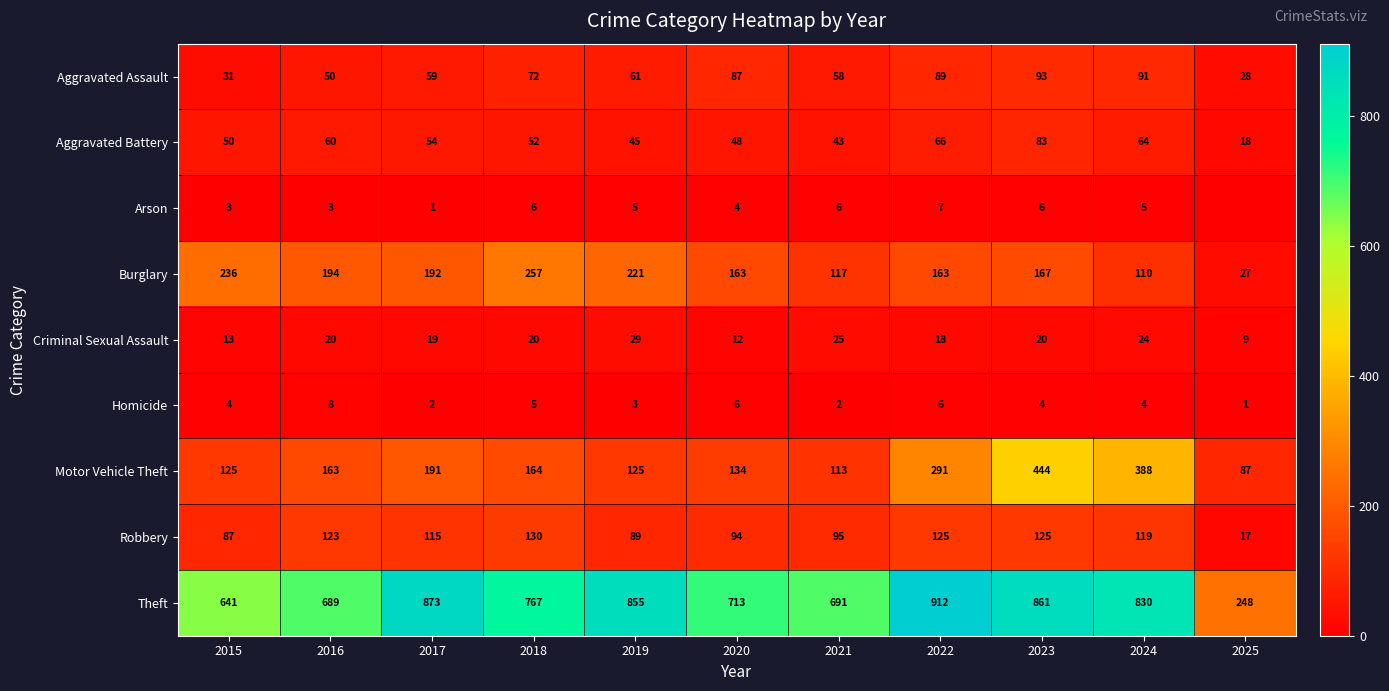

Which category has the highest value in the Robbery series?

2018